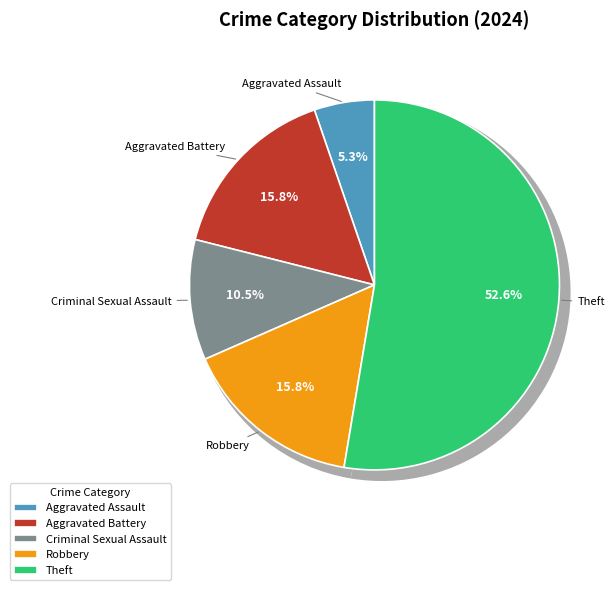

What is the largest slice in the pie chart?

Theft